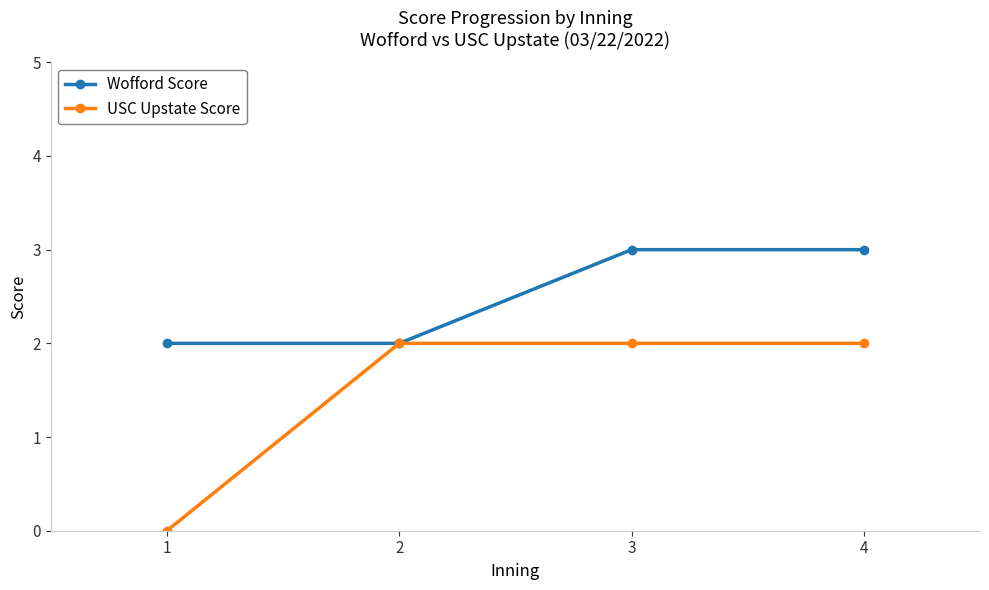

What is the difference between the second highest and minimum values in the Wofford Score series?

1